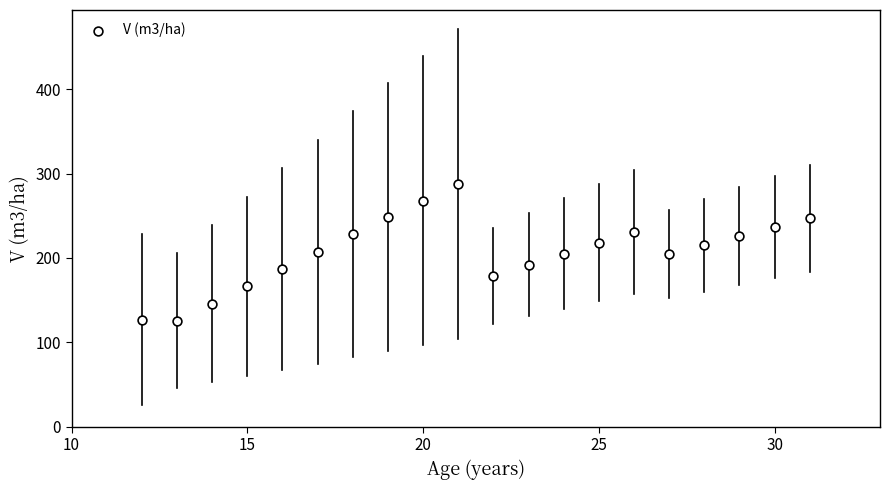

What is the range of X values (max minus min)?

19.0